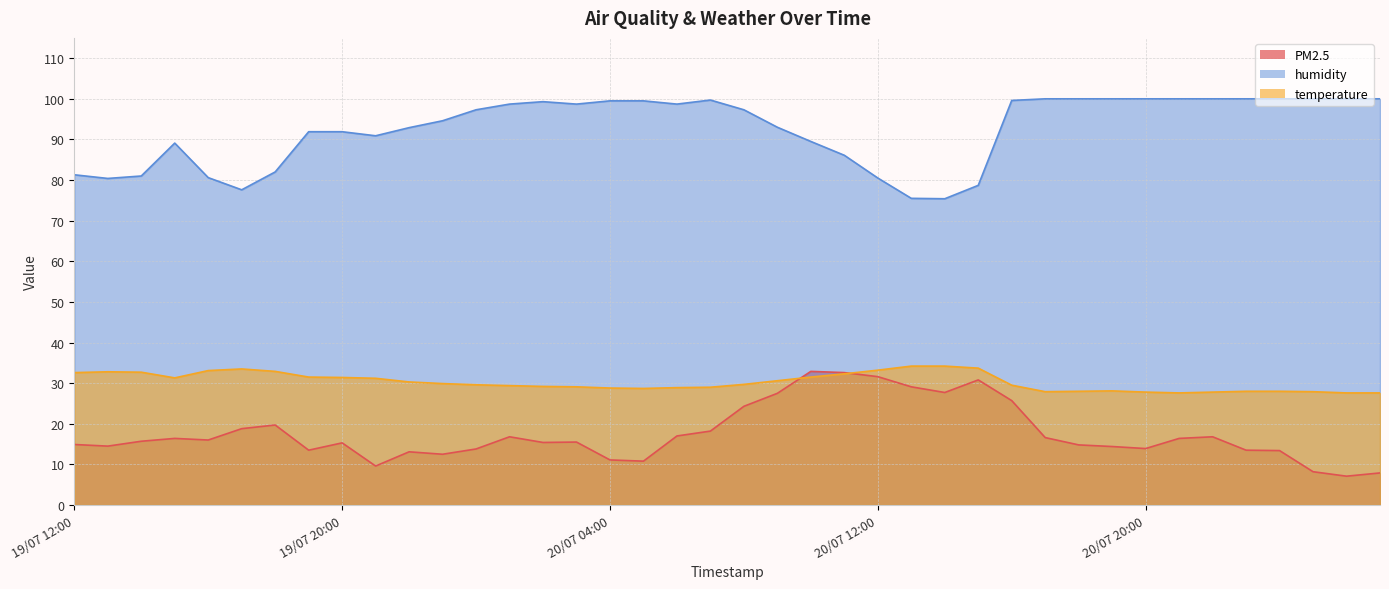

At 19/07 23:00, list the series in order from largest to smallest.

humidity, temperature, PM2.5